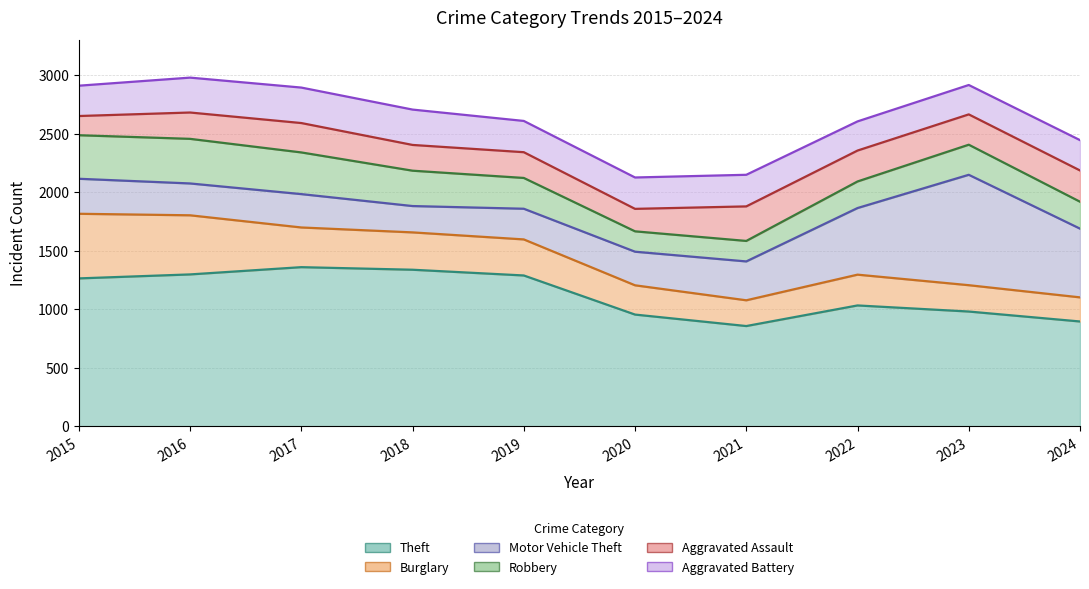

How many series are shown in this chart?

6